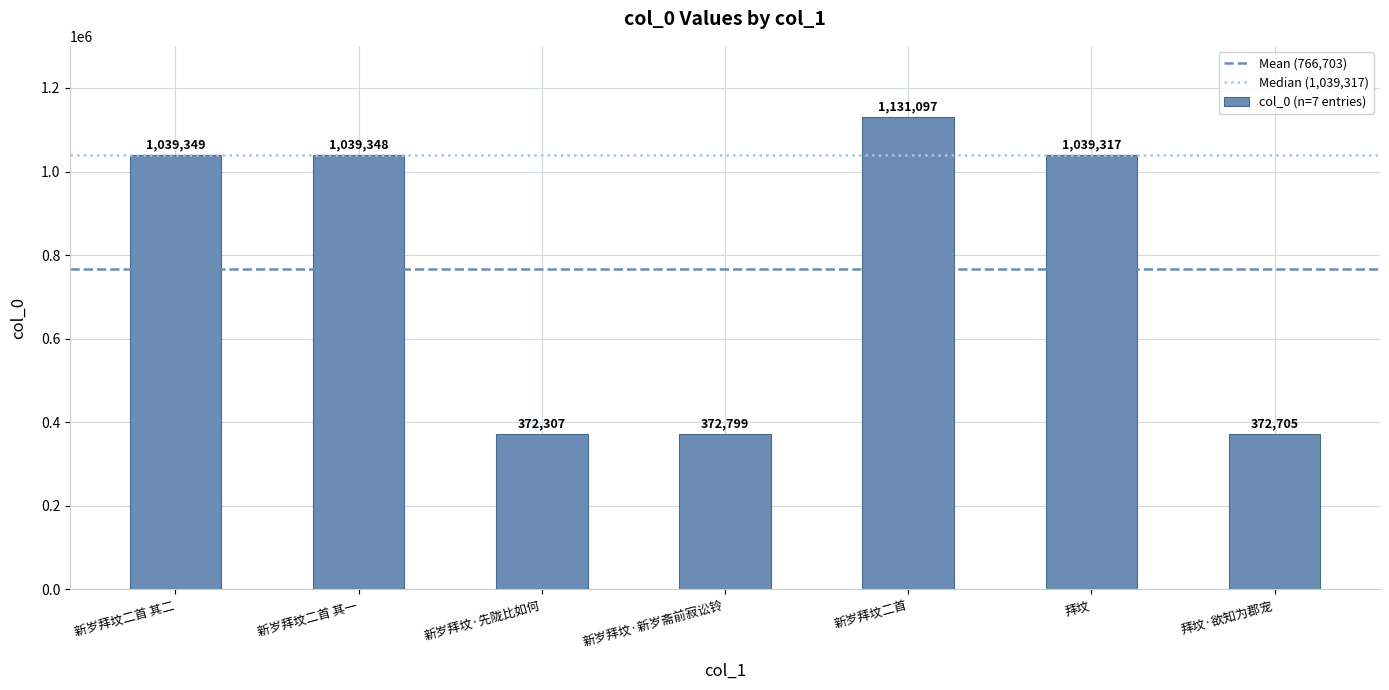

List the labels in order of value, largest first.

新岁拜坟二首, 新岁拜坟二首 其二, 新岁拜坟二首 其一, 拜坟, 新岁拜坟·新岁斋前寂讼铃, 拜坟·欲知为郡宠, 新岁拜坟·先陇比如何